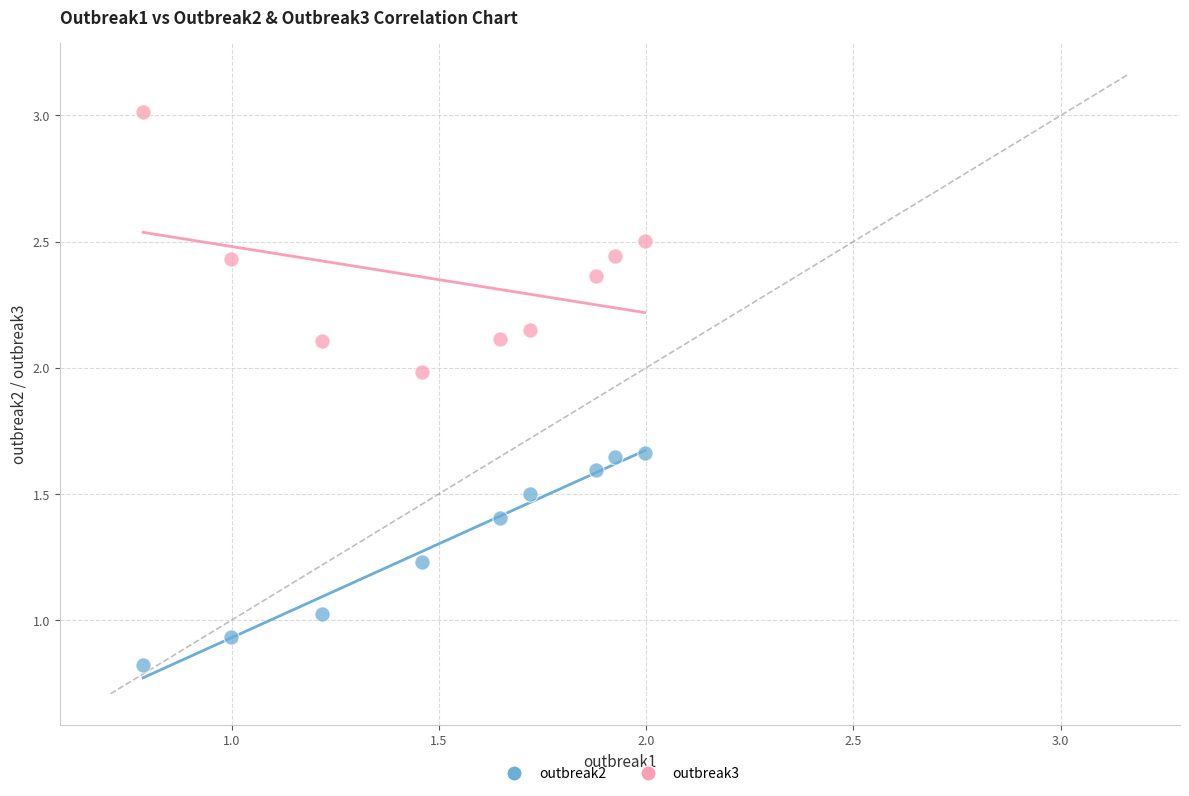

Which series contains the lowest Y value?

outbreak2